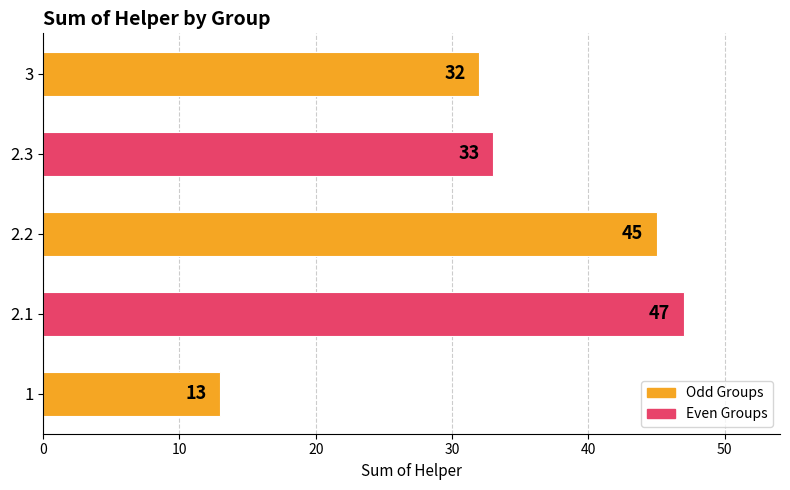

Where is the data nearest to the value 30?

3